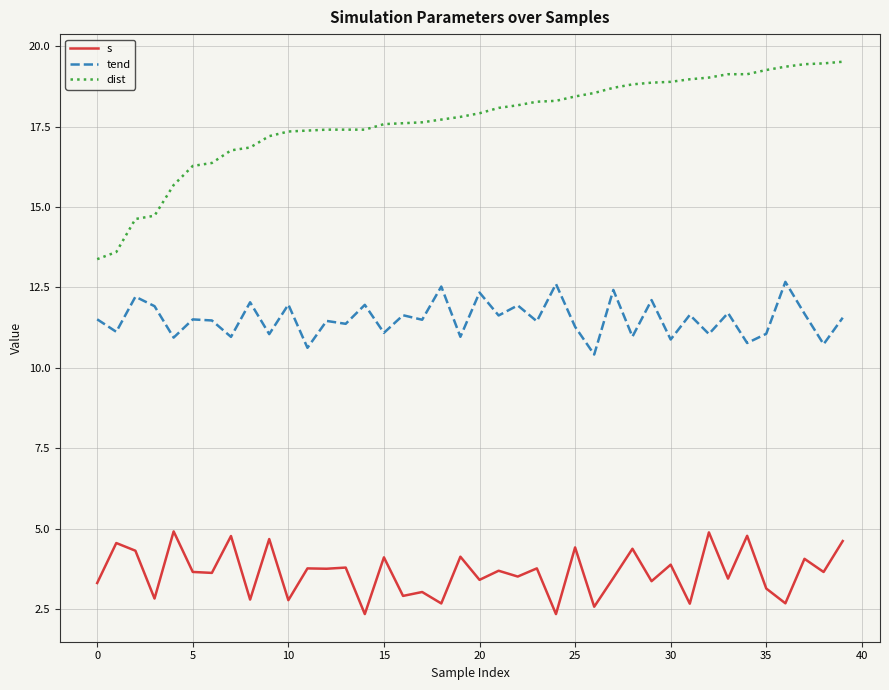

What is the smallest value displayed?

2.3